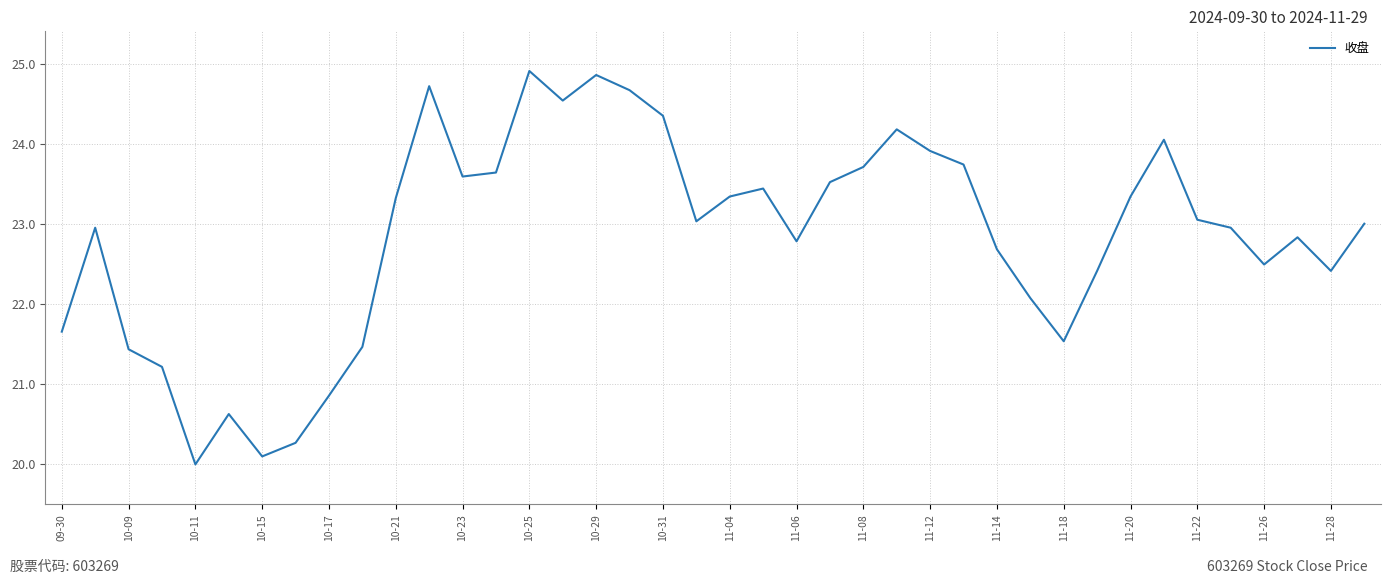

What is the minimum value shown in the chart?

20.0